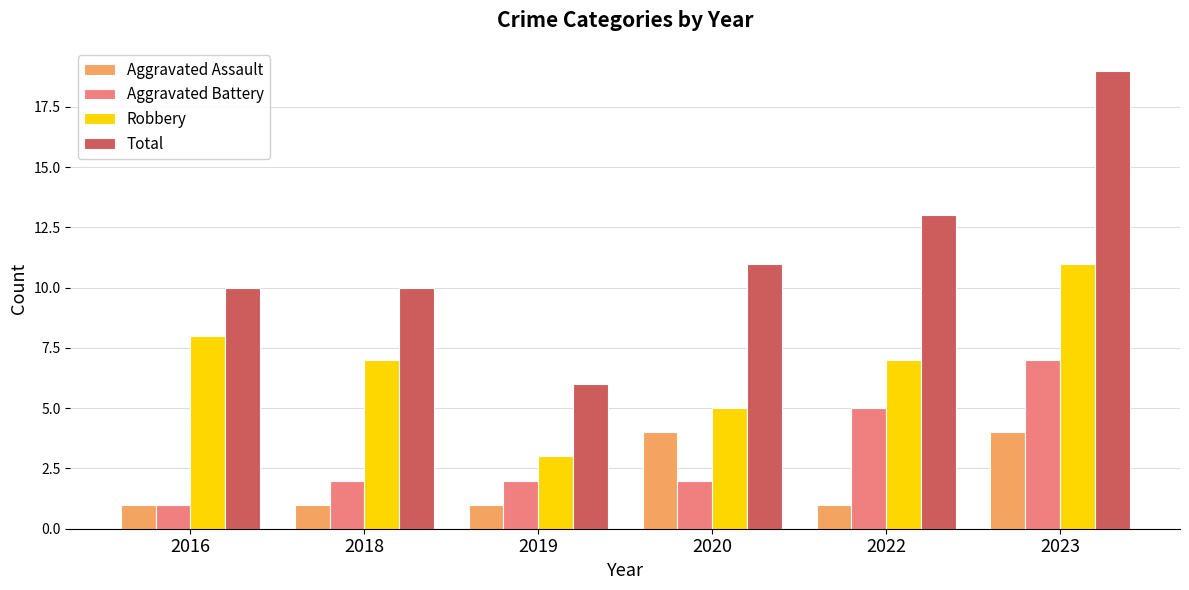

Is it true that Aggravated Battery equals 1 at 2018?

False